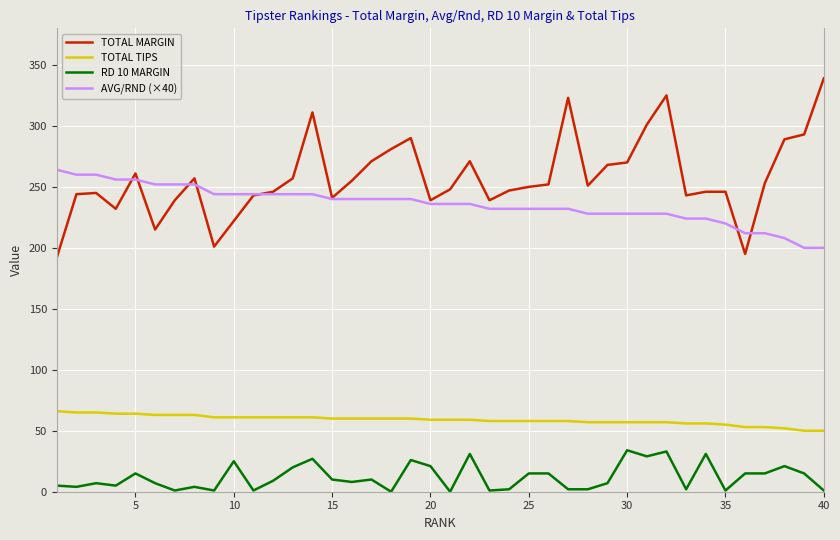

Count the number of data series in this chart.

4